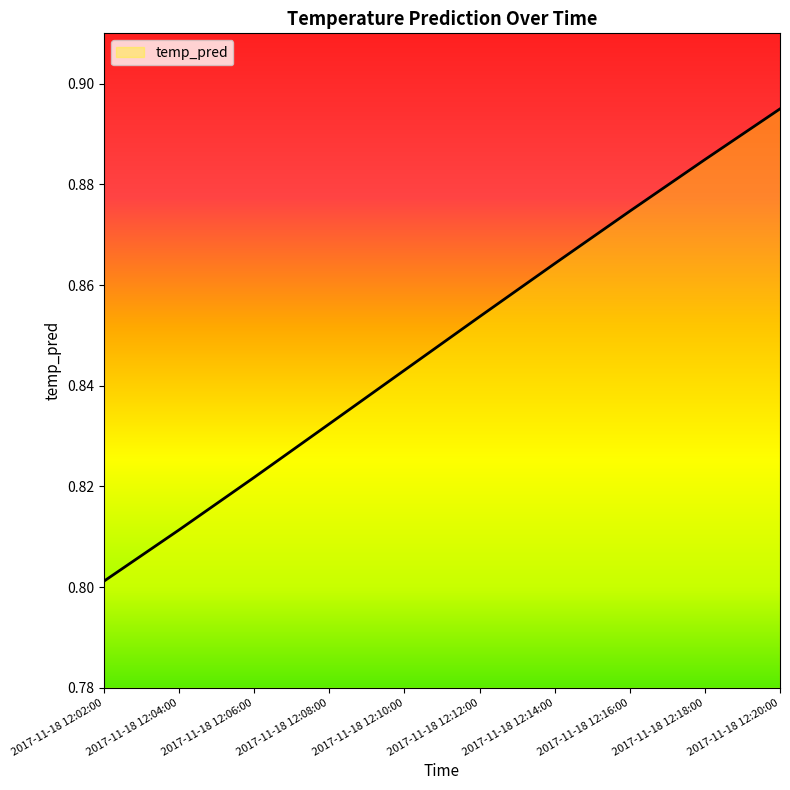

What position from the left is 2017-11-18 12:04:00?

2